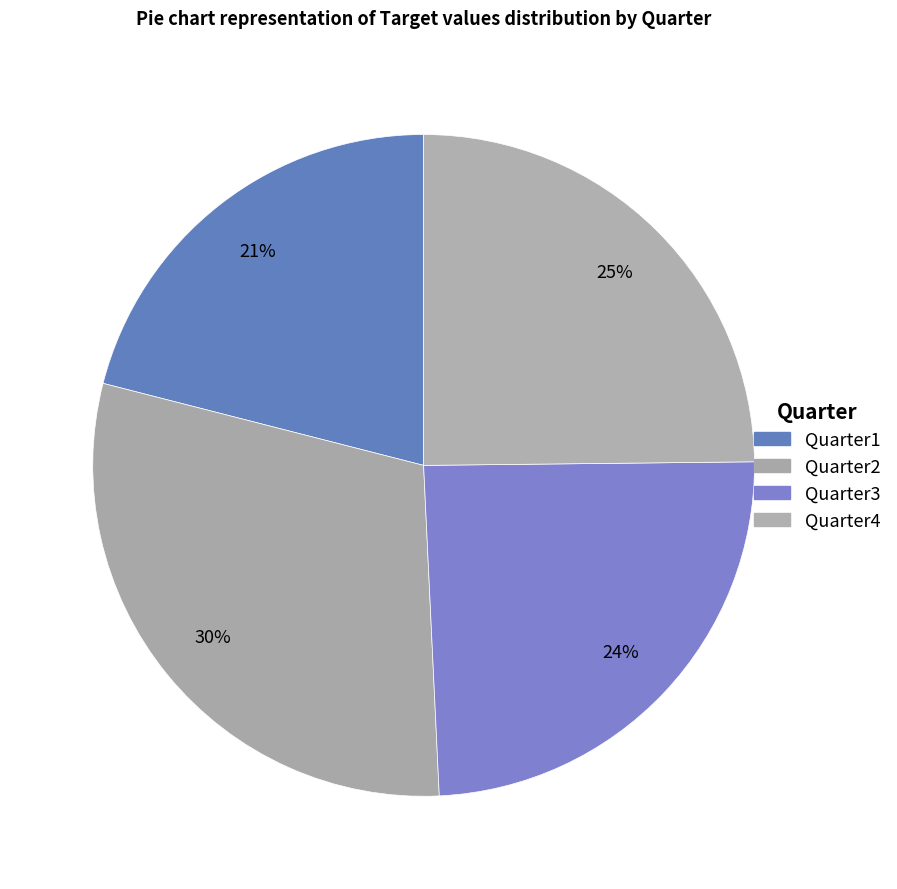

Is there any slice that represents more than half of the pie?

No